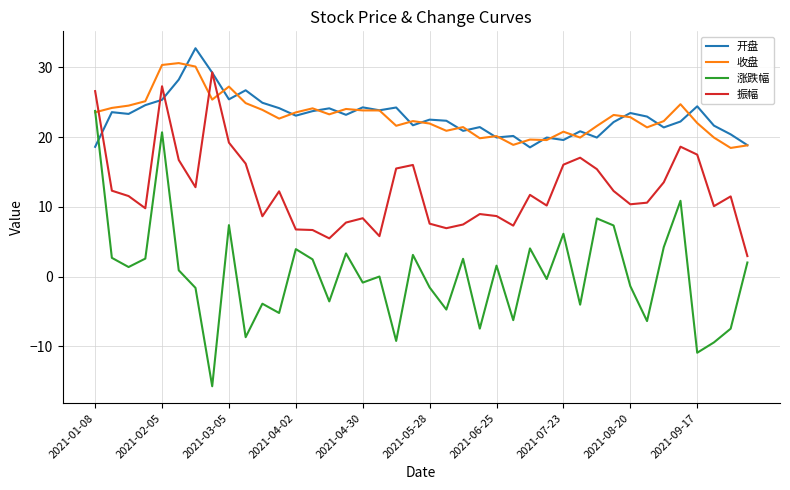

List the series in order of their peak value, highest first.

开盘, 收盘, 振幅, 涨跌幅